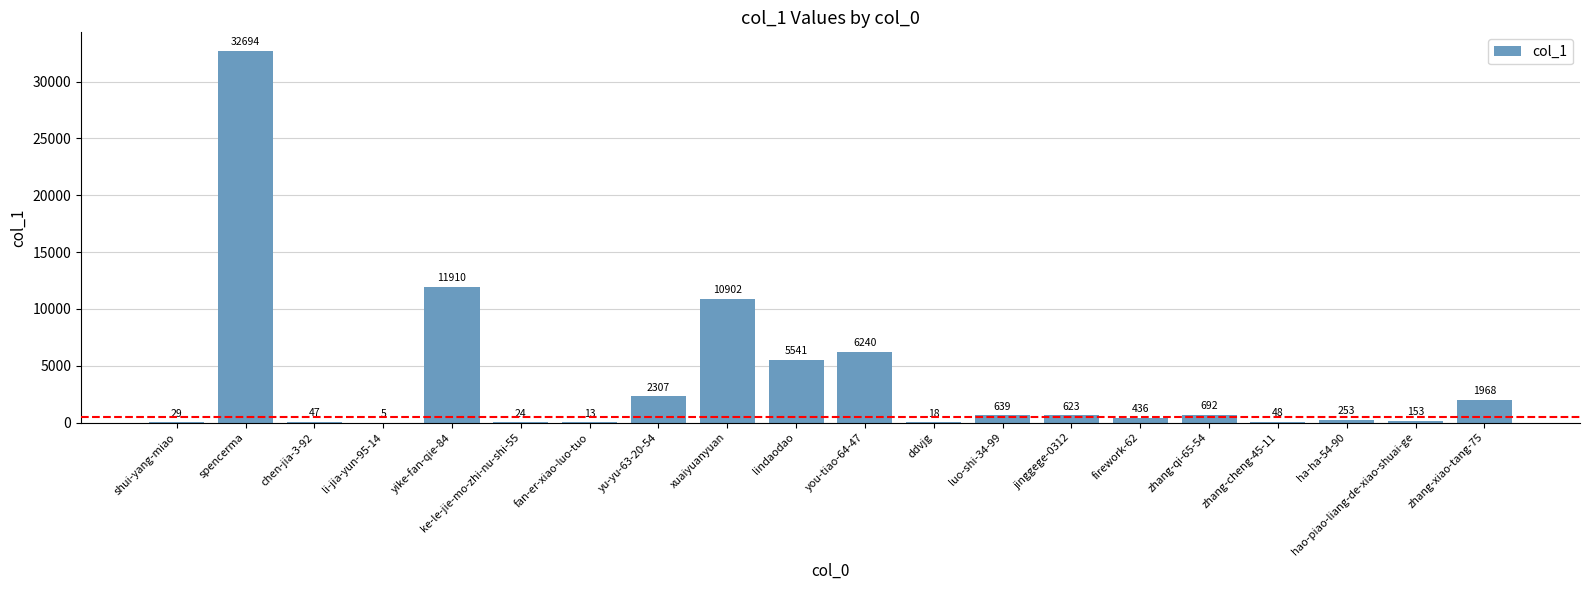

What is the ratio of the value at firework-62 to the value at li-jia-yun-95-14?

87.2